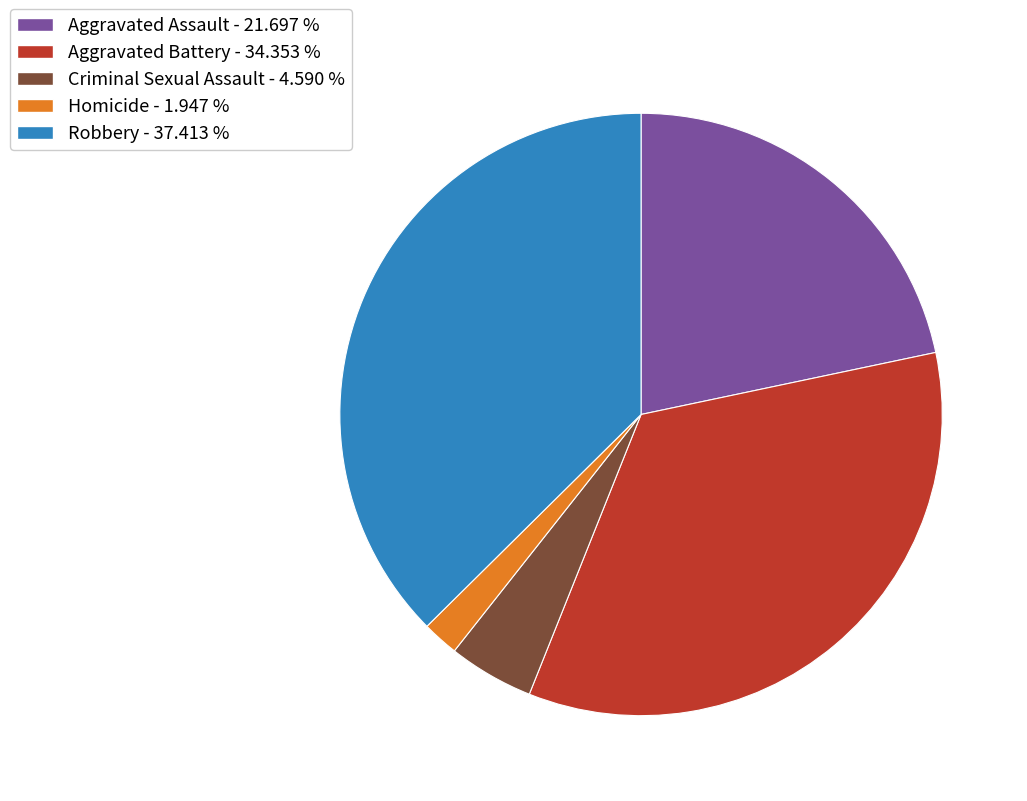

Count the number of slices in the pie.

5